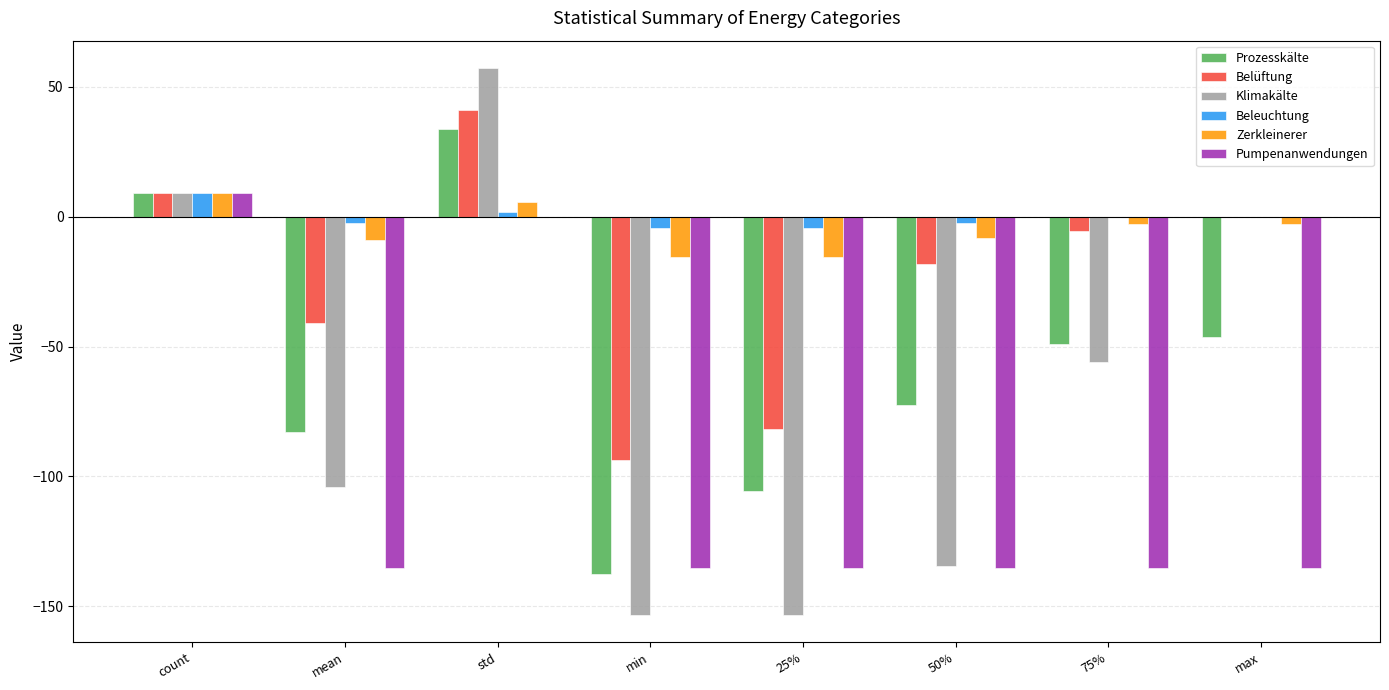

Which series changed the most between std and 50%?

Klimakälte